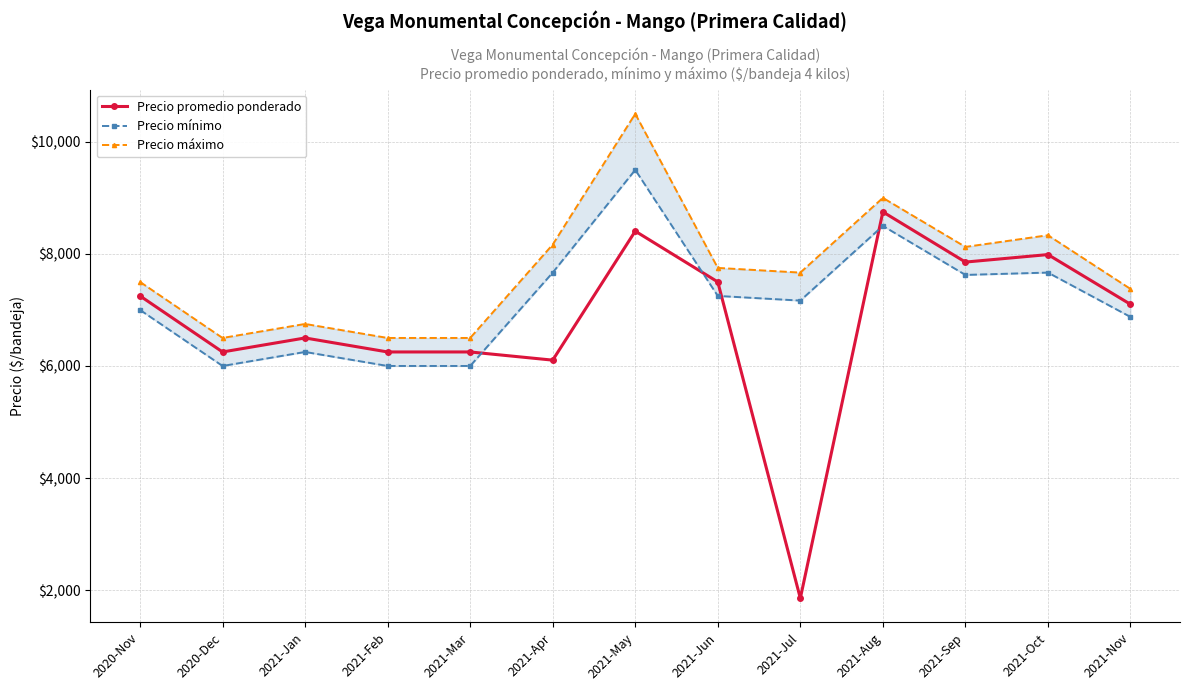

Rank the series by their average value, from lowest to highest.

Precio promedio ponderado, Precio mínimo, Precio máximo